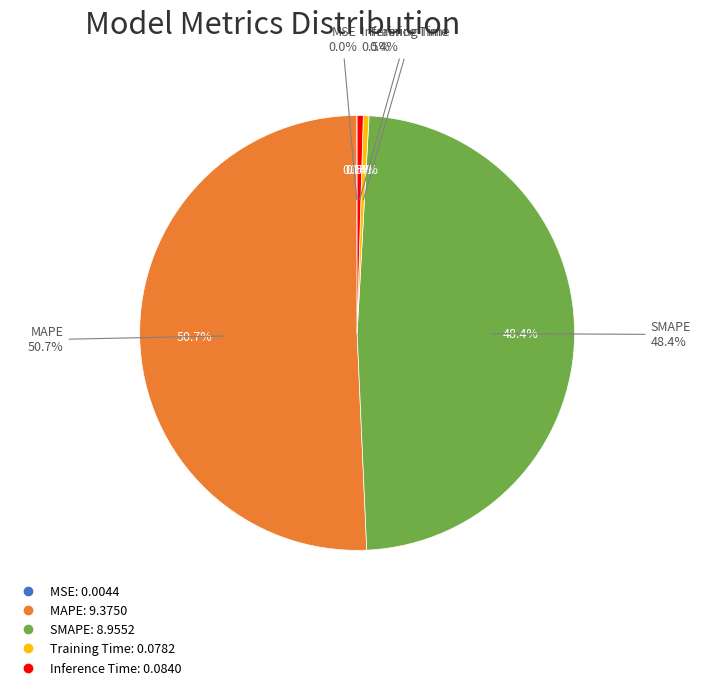

What is the change in value from SMAPE to Inference Time?

-8.9